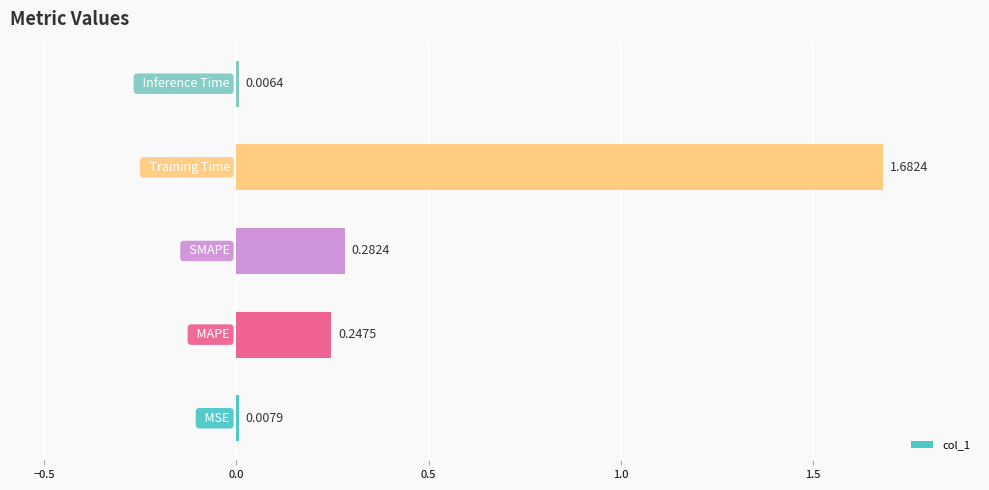

What is the sum of all values?

2.2